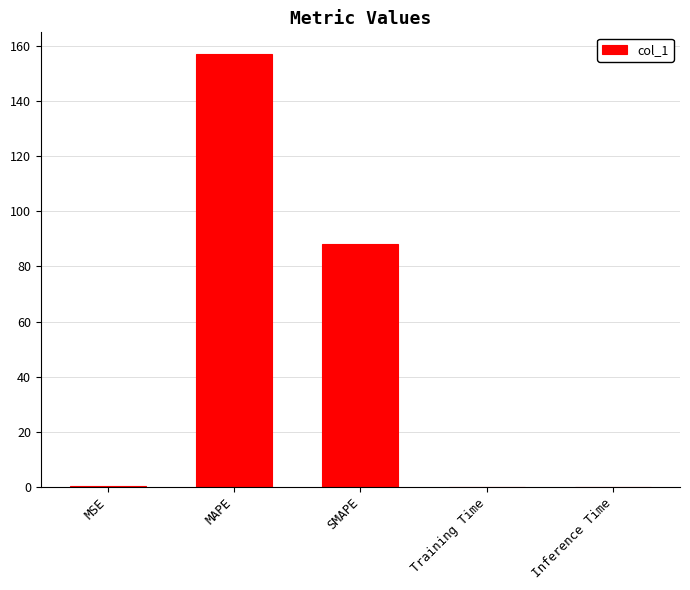

Between SMAPE and Training Time, which is larger?

SMAPE